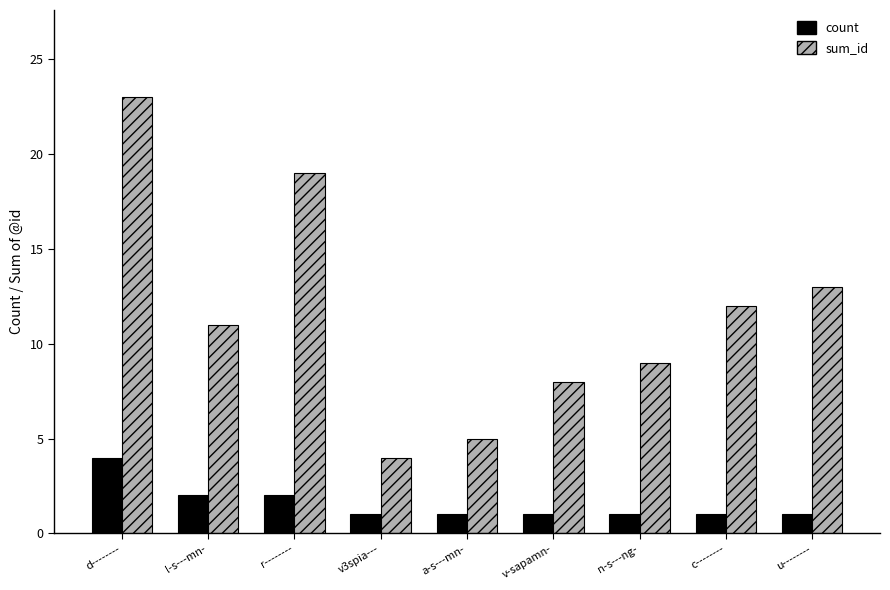

Which category has the highest value in the count series?

d--------